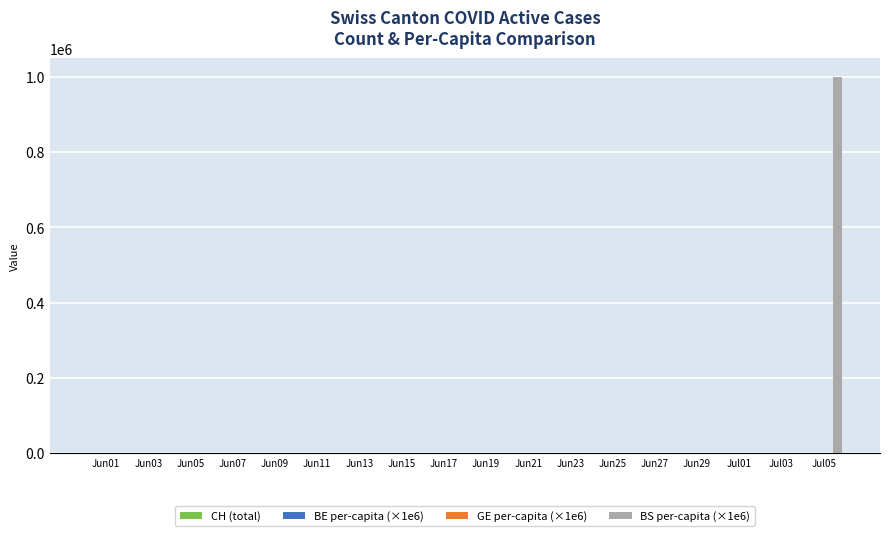

At which category does the chart reach its peak across all series?

Jul05